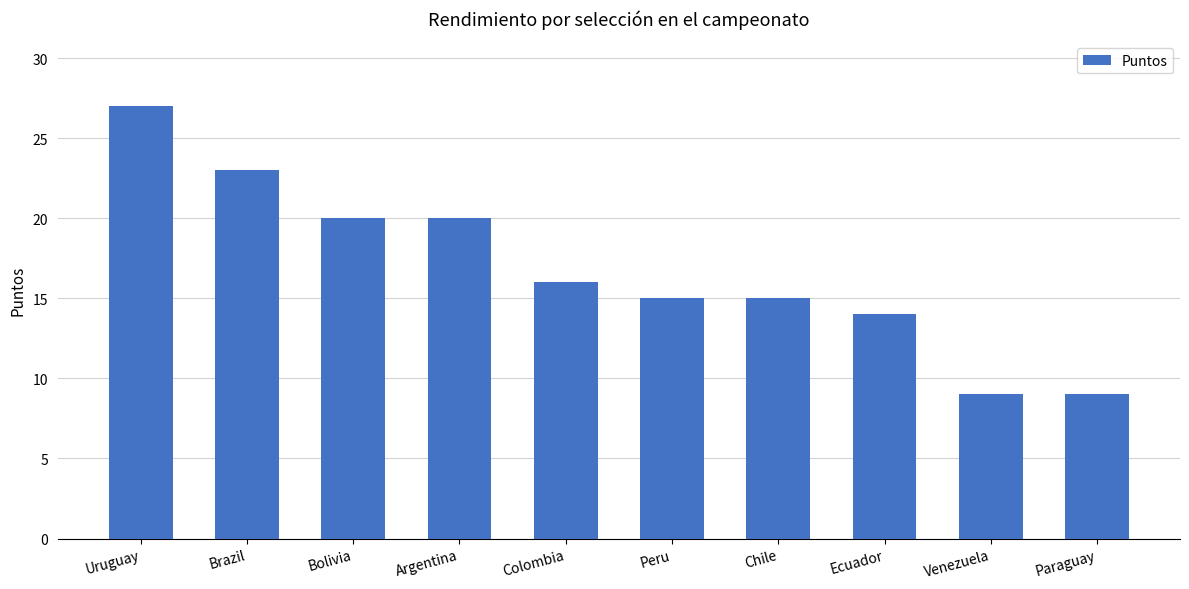

Reading right to left, transcribe all the data shown in this chart.

9	9	14	15	15	16	20	20	23	27